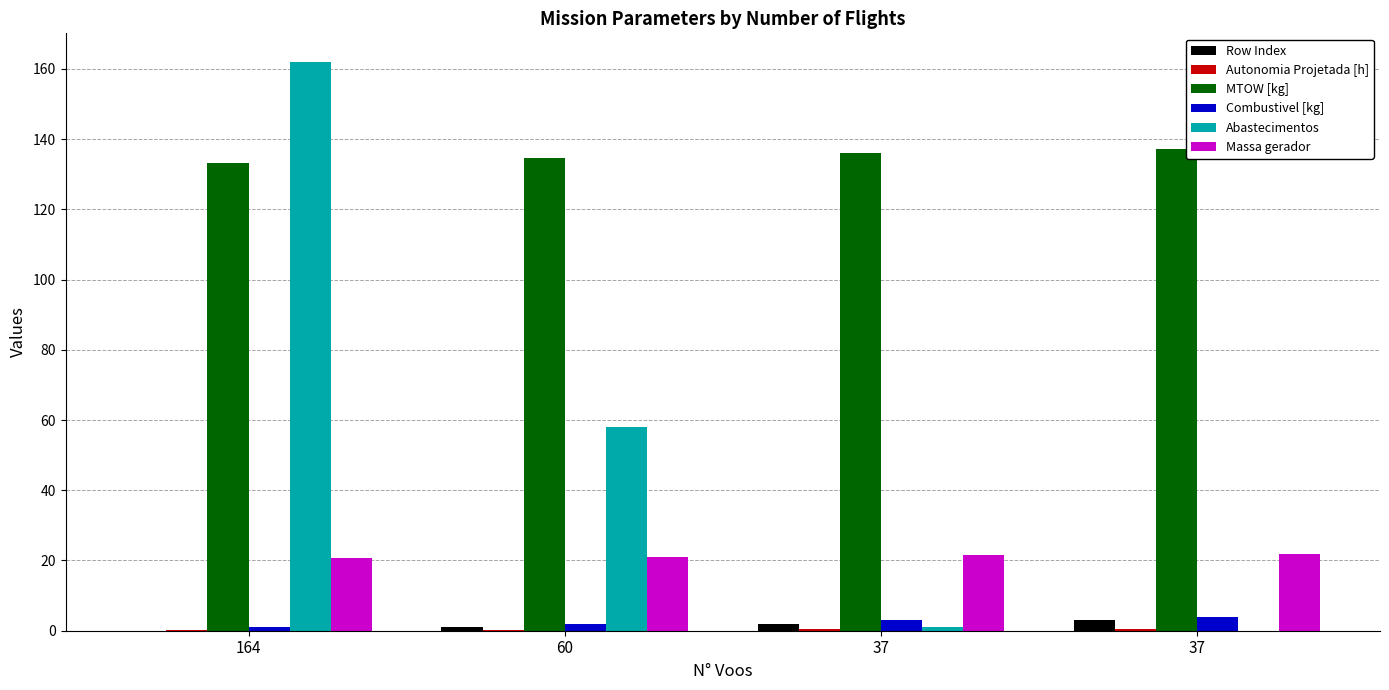

Does the chart contain stacked bars?

No